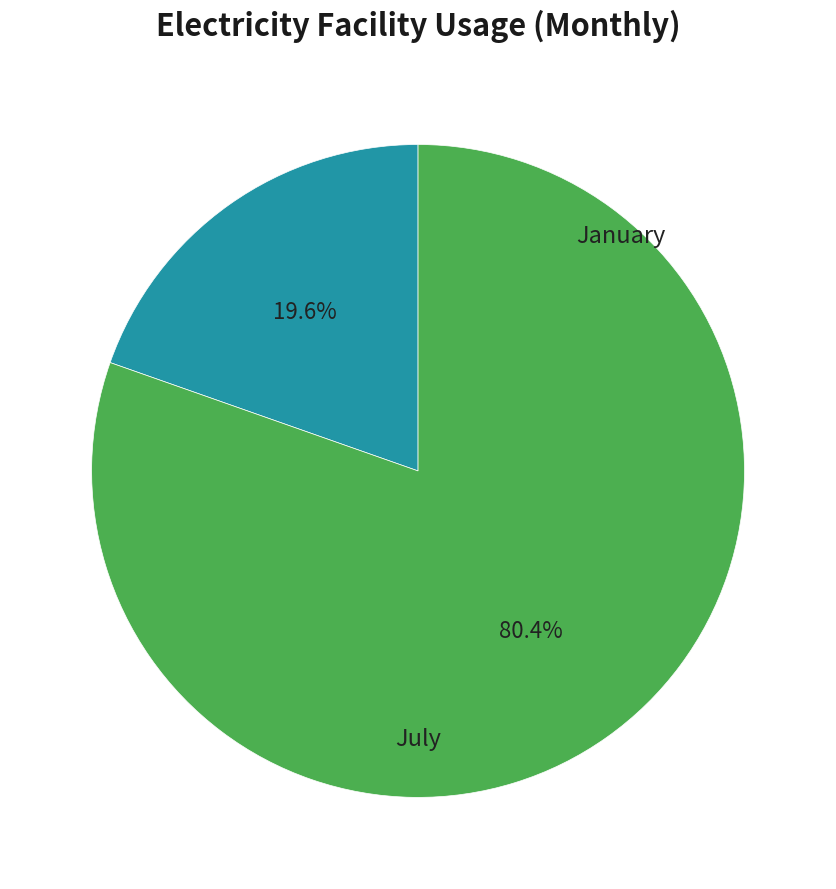

Is there a majority slice in this chart?

Yes